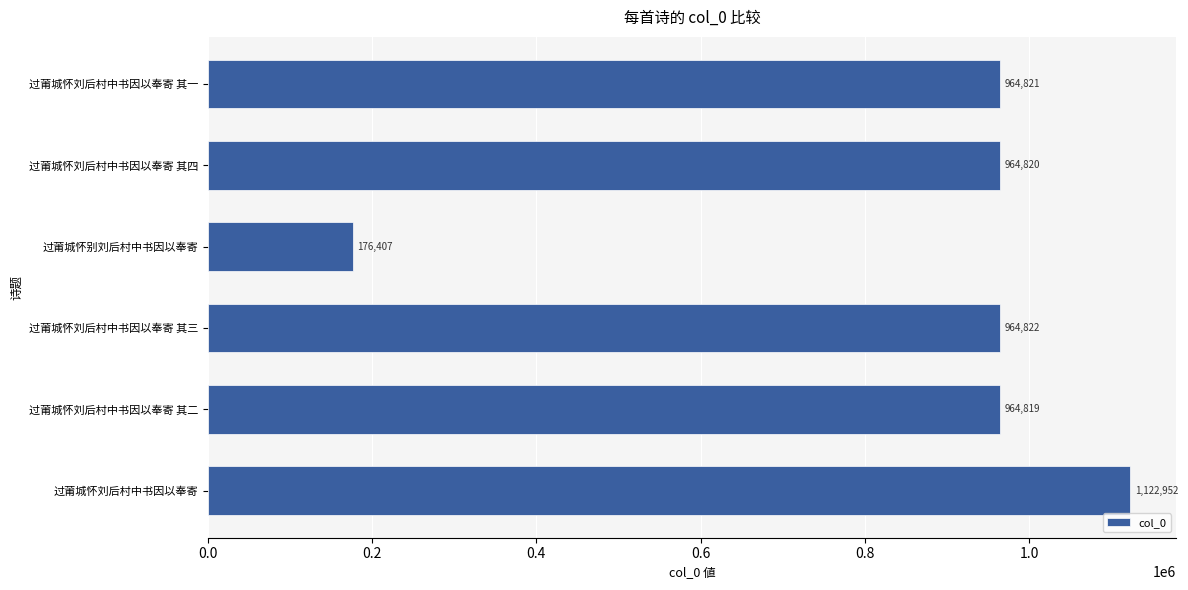

Does the chart contain stacked bars?

No